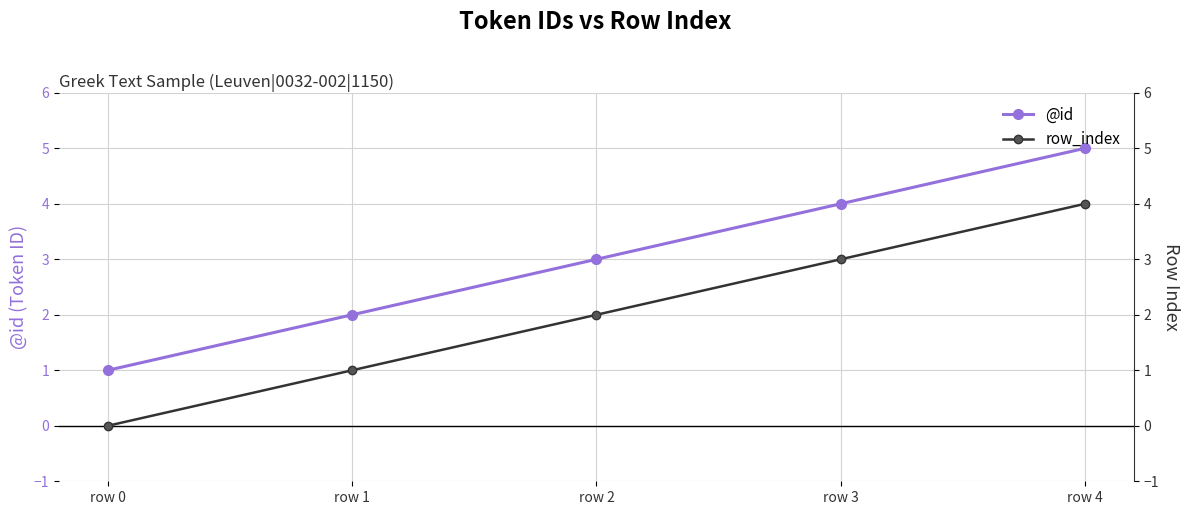

What is the lowest value of the @id series?

1